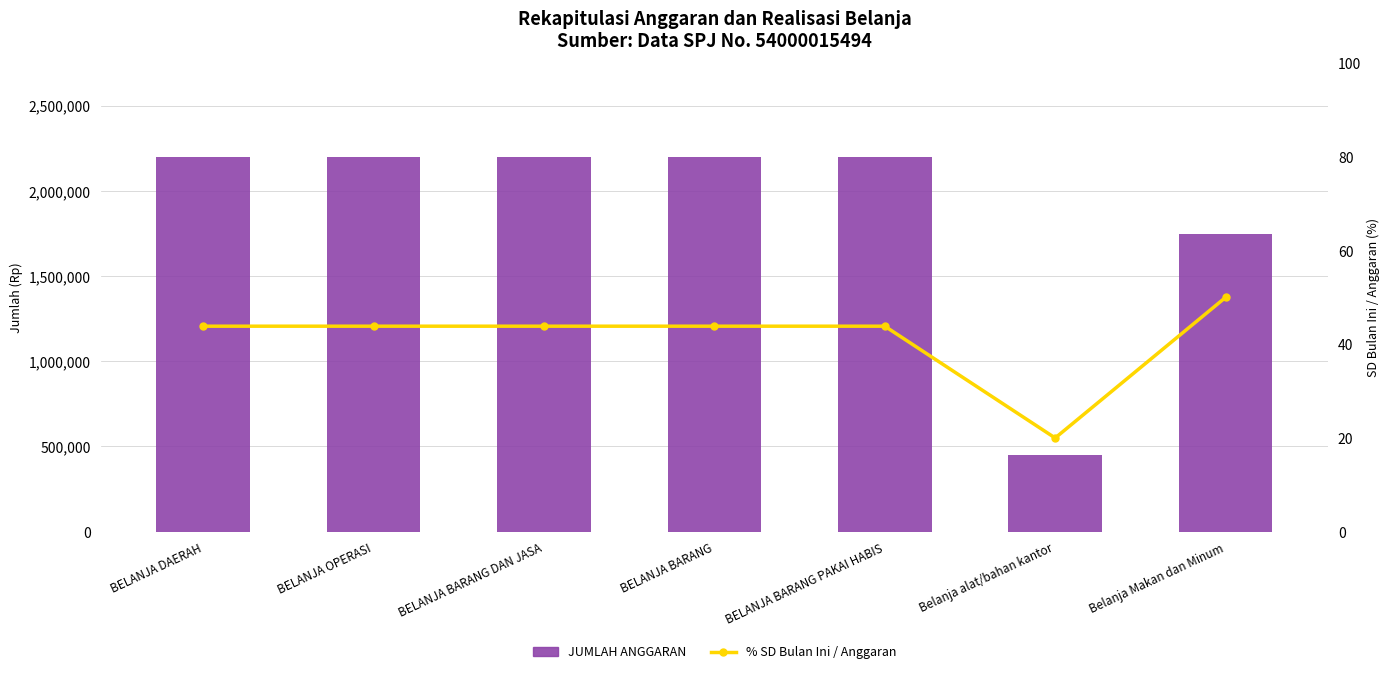

Between Belanja alat/bahan kantor and BELANJA BARANG, which is larger?

BELANJA BARANG